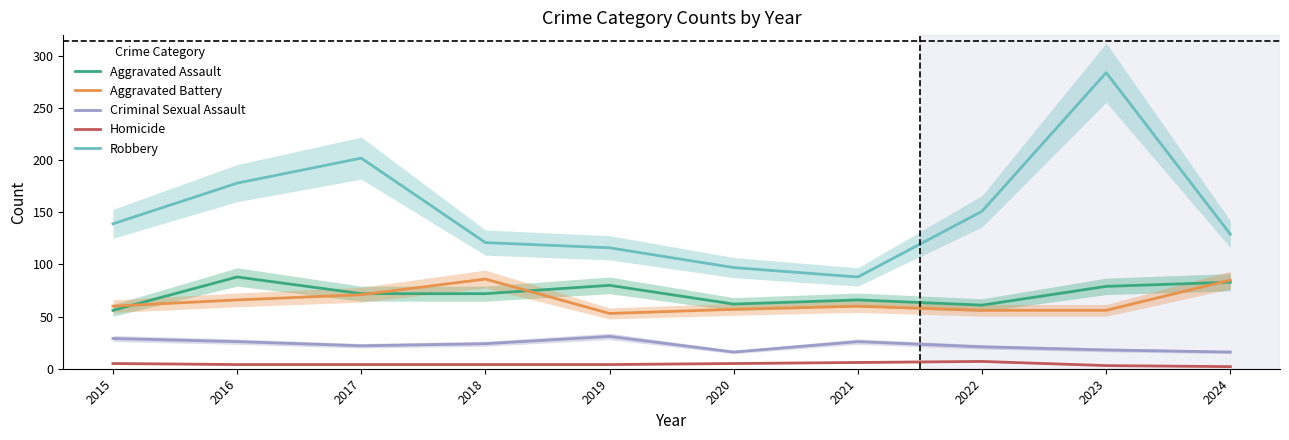

At which label does Aggravated Battery reach its minimum?

2019